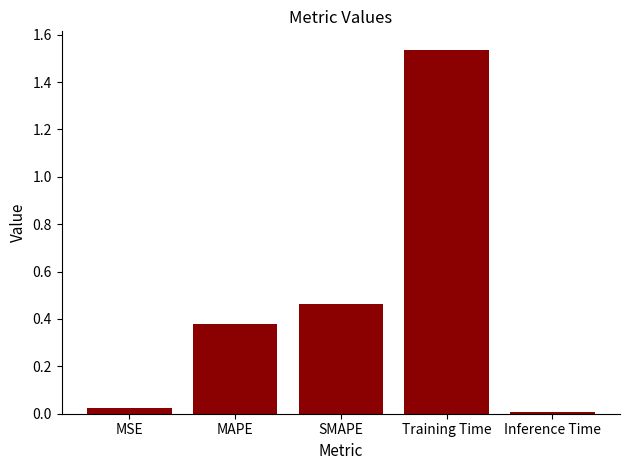

How many bars are there in total?

5